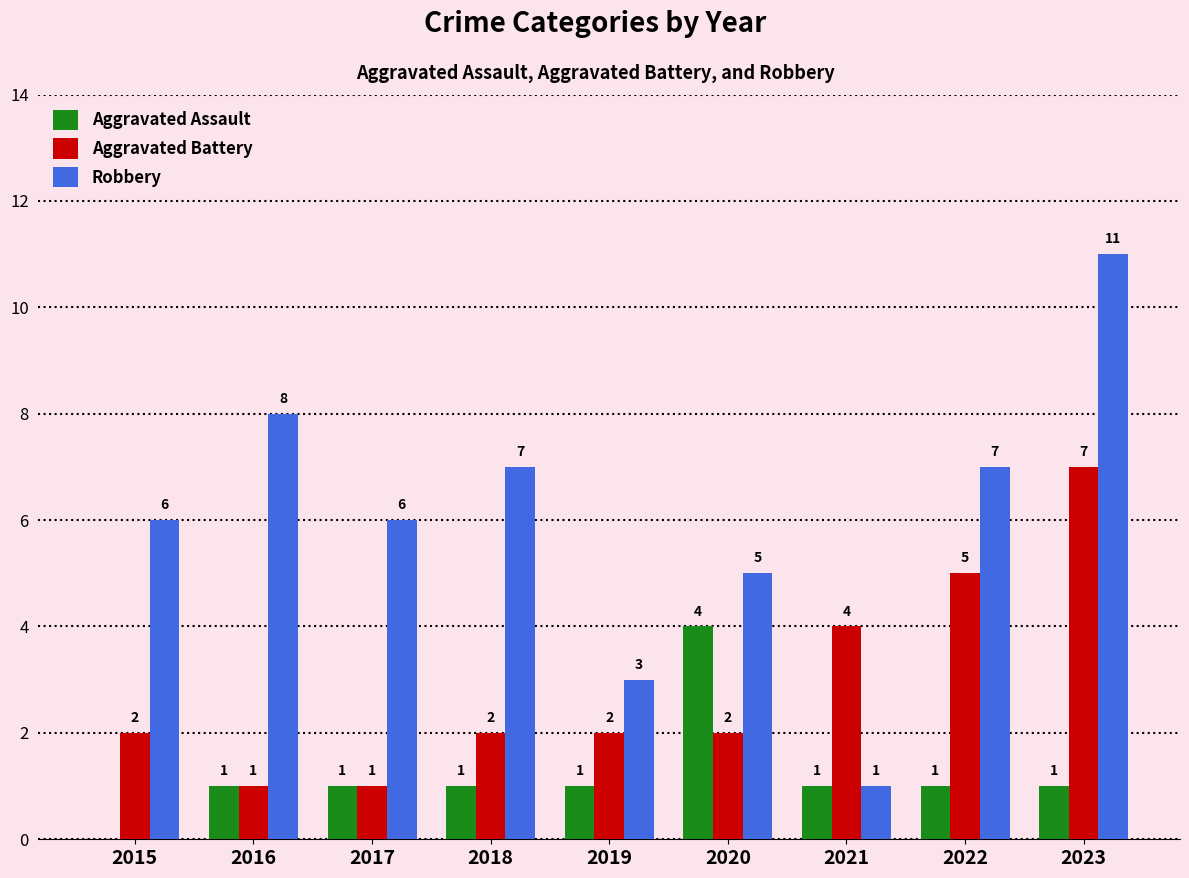

Read the Robbery value at 2016, to the nearest 10.

10